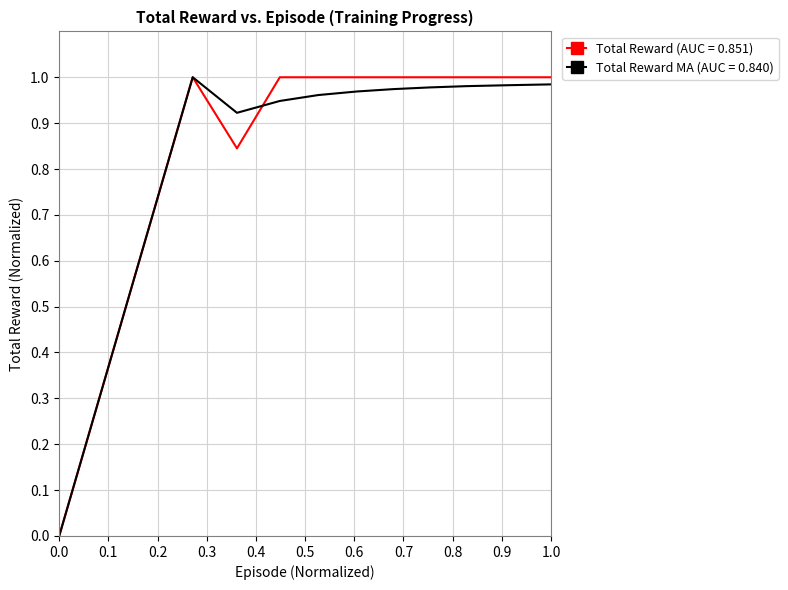

How many lines are shown in the chart?

2